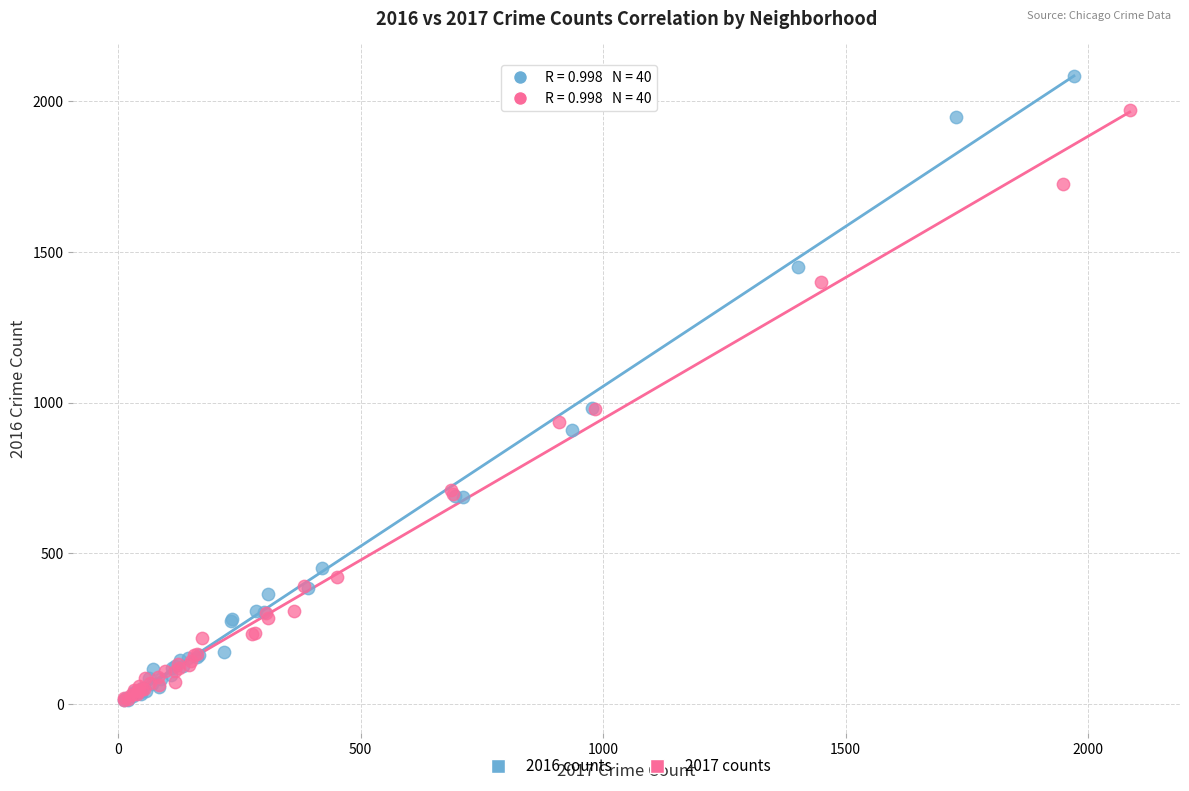

Which series has the largest Y range (max minus min)?

2016 counts